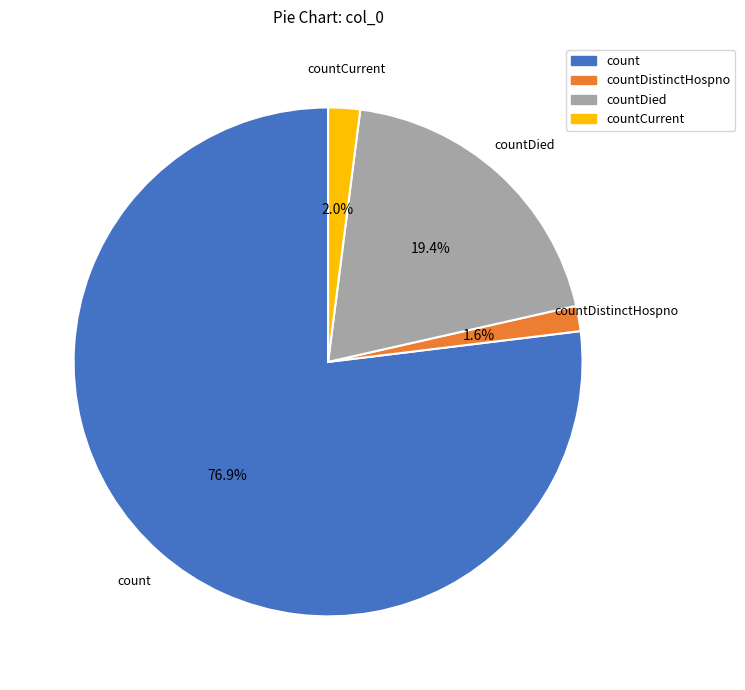

The count slice represents 77% of the pie. True or false?

True